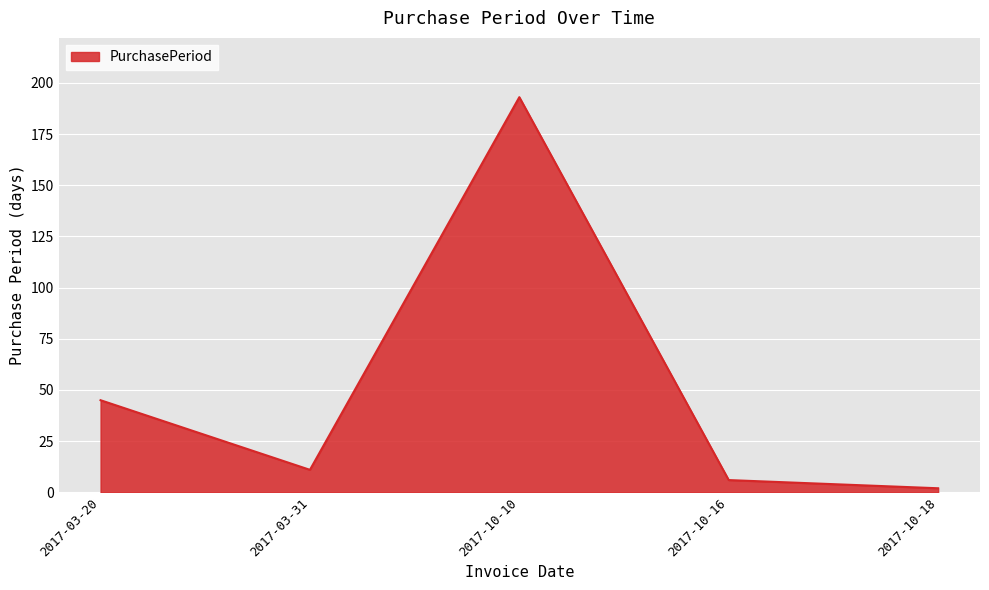

Does the chart display data point markers on the line(s)?

No